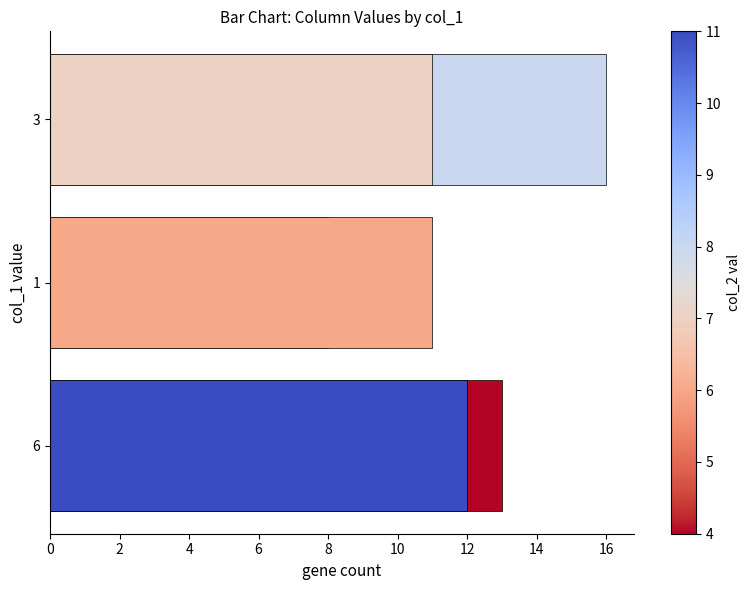

How many values exceed 12?

2